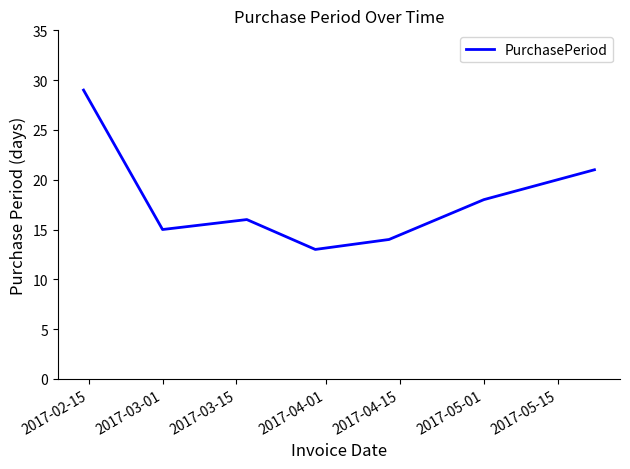

True or false: there are more than 2 points higher than both neighbors.

False